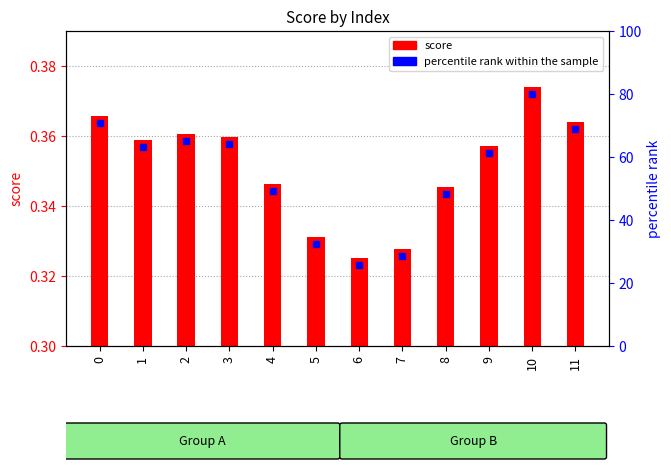

Rank the categories by value from lowest to highest.

6, 7, 5, 8, 4, 9, 1, 3, 2, 11, 0, 10